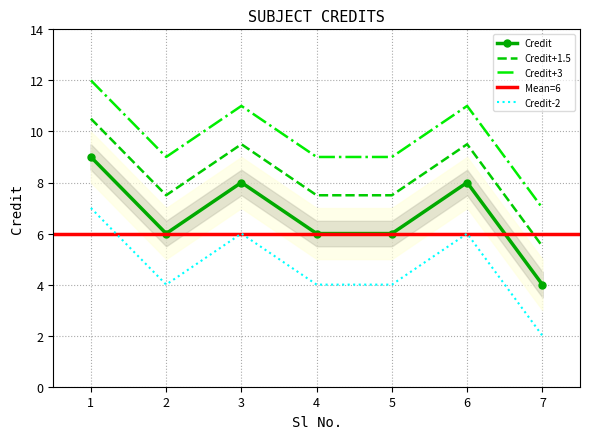

What is the sum of all values?

47